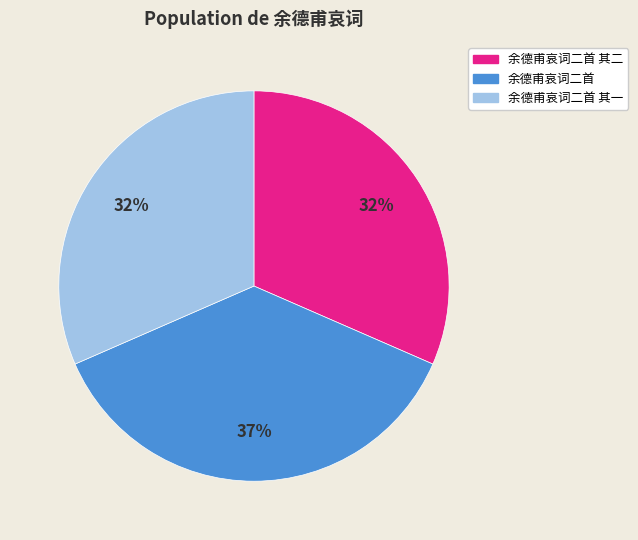

Does any single category account for the majority?

No